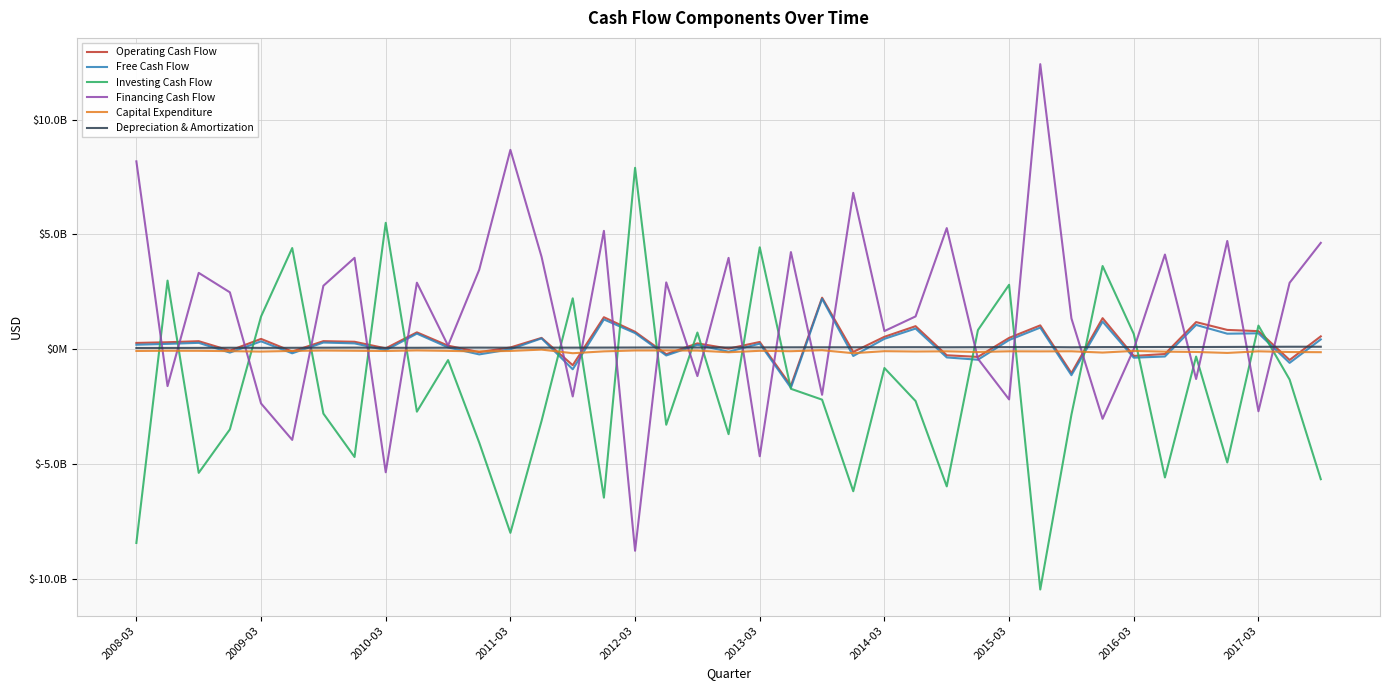

What is the sum of all Depreciation & Amortization values?

2958400000